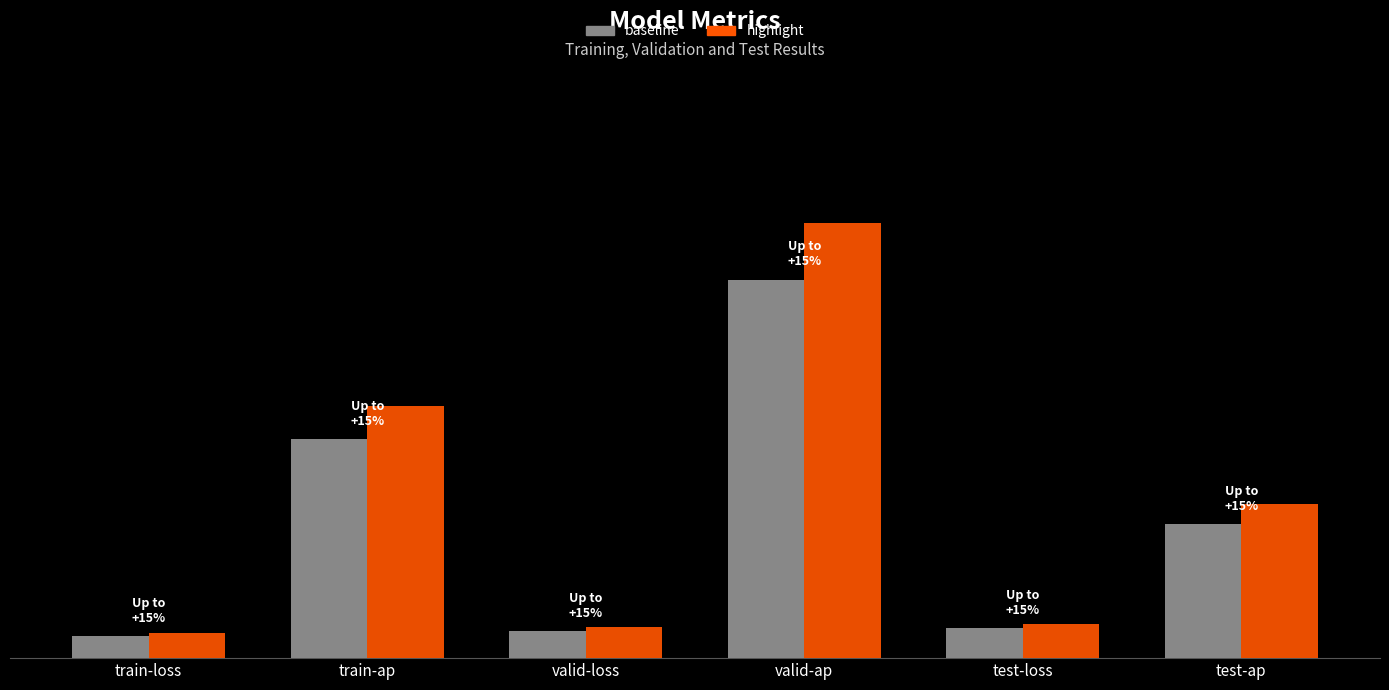

Between valid-ap and train-ap, which is larger?

valid-ap